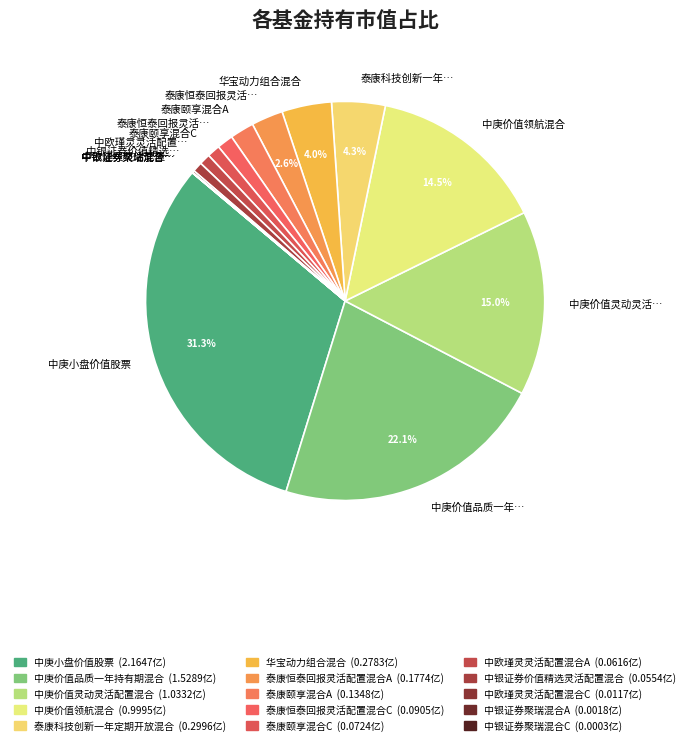

To the nearest percent, what is the difference between the largest and smallest slice percentages?

31%